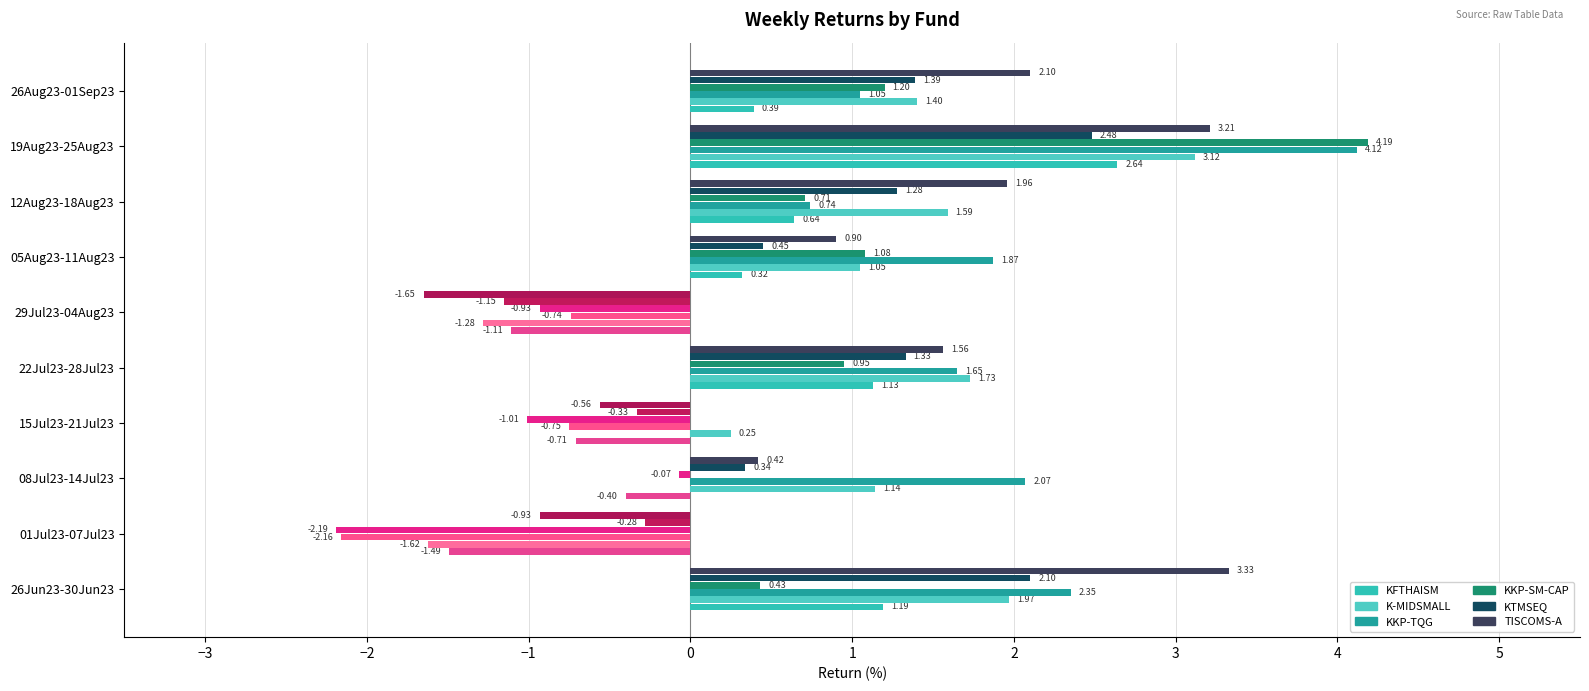

Where is TISCOMS-A nearest to the value 0?

08Jul23-14Jul23